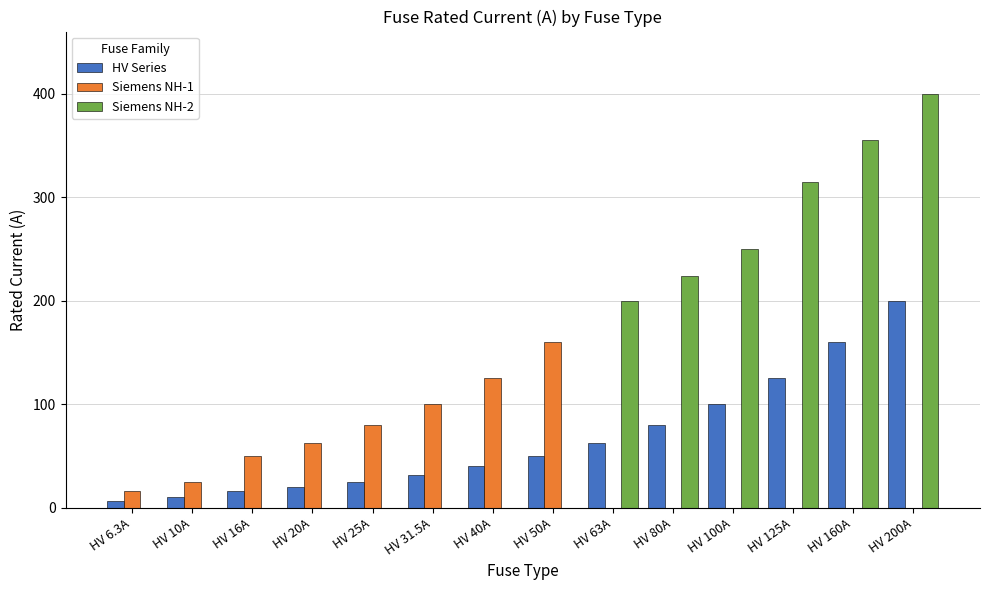

Are the bars grouped side by side (vs. stacked)?

Yes